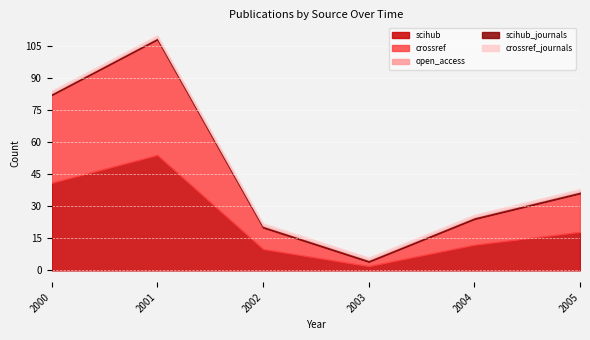

True or false: crossref and open_access cross at least once.

False